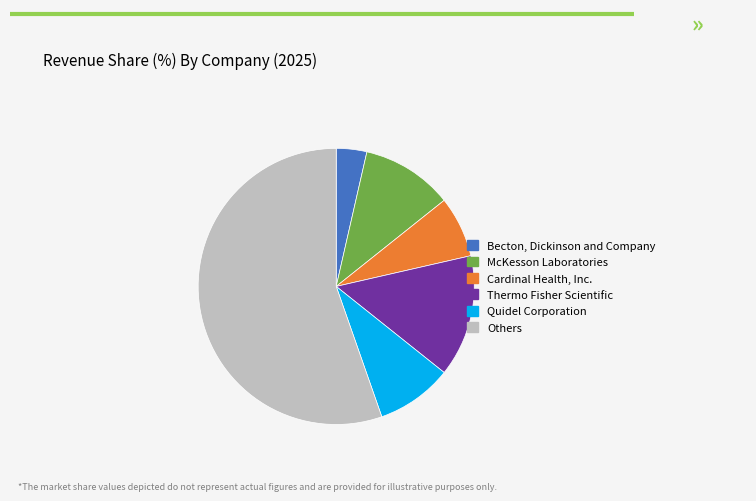

Count the number of slices in the pie.

6